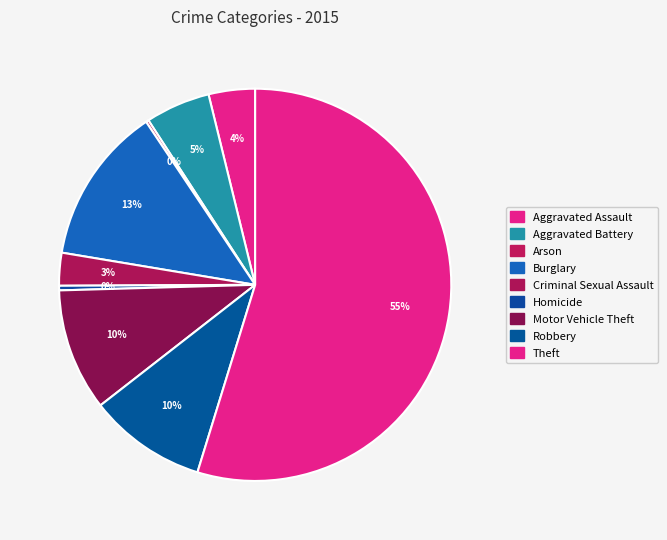

What is the ratio of the value at Homicide to the value at Aggravated Battery?

0.1